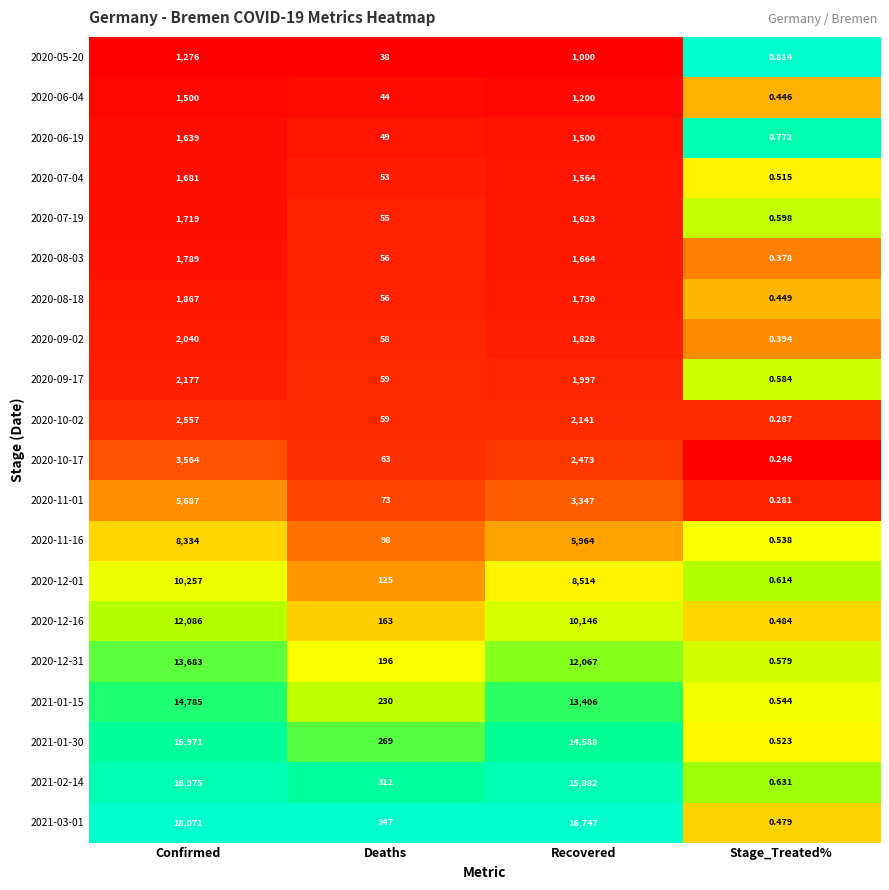

Where is 2020-12-01 nearest to the value 5128?

Recovered